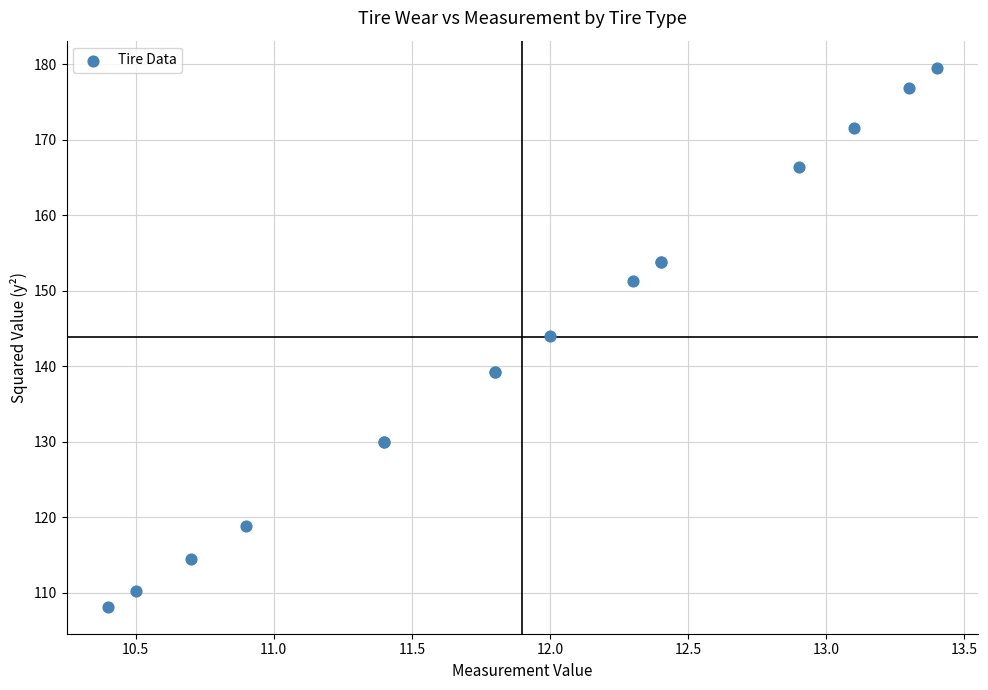

What Y value in the scatter plot is closest to 143?

144.0